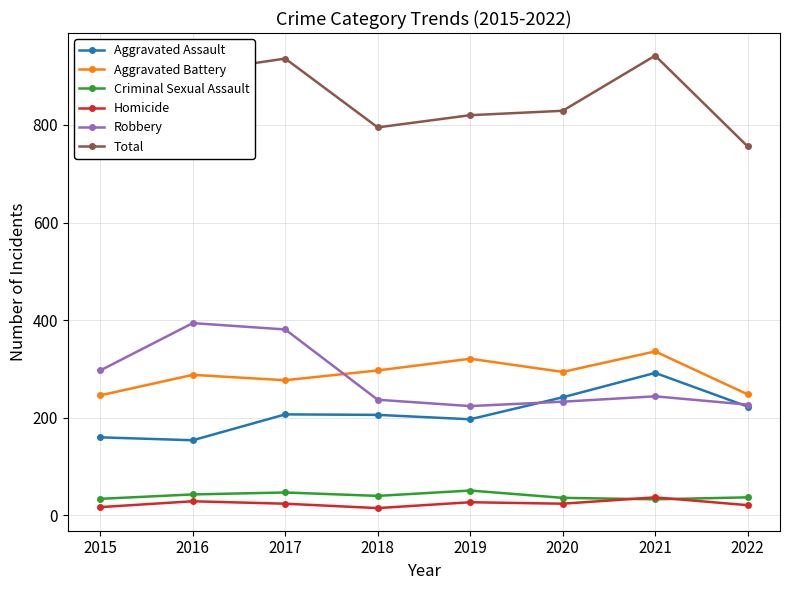

Where is the first local maximum for Criminal Sexual Assault?

2017